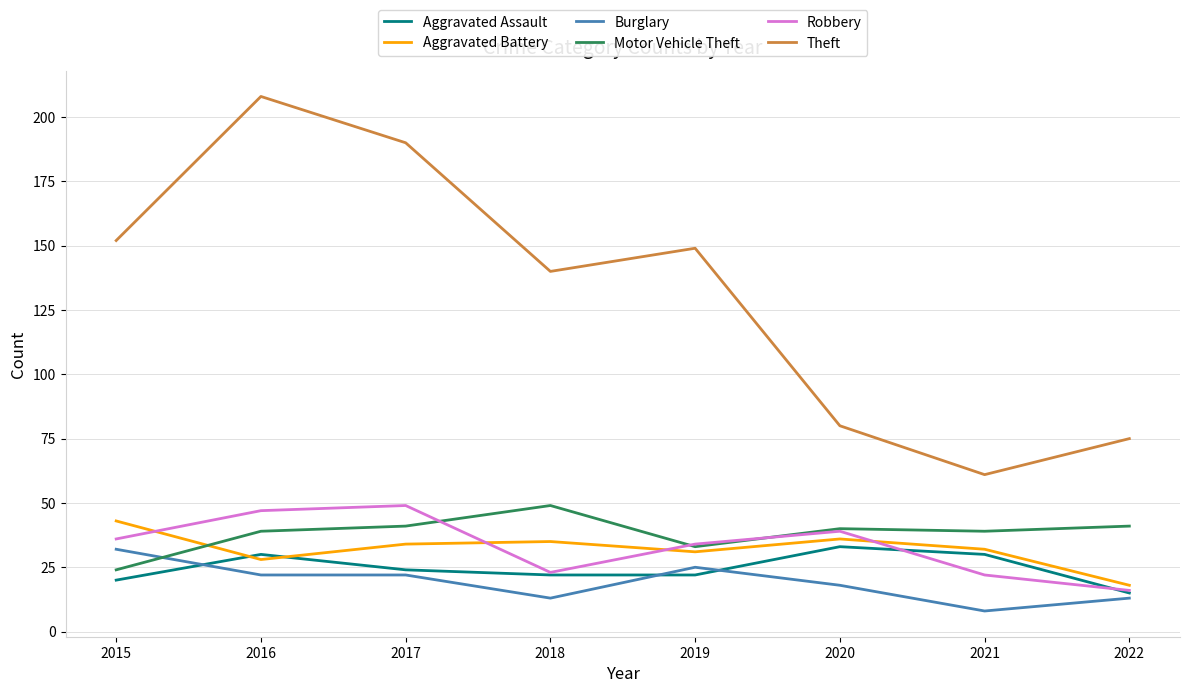

At which label does Motor Vehicle Theft reach its peak?

2018